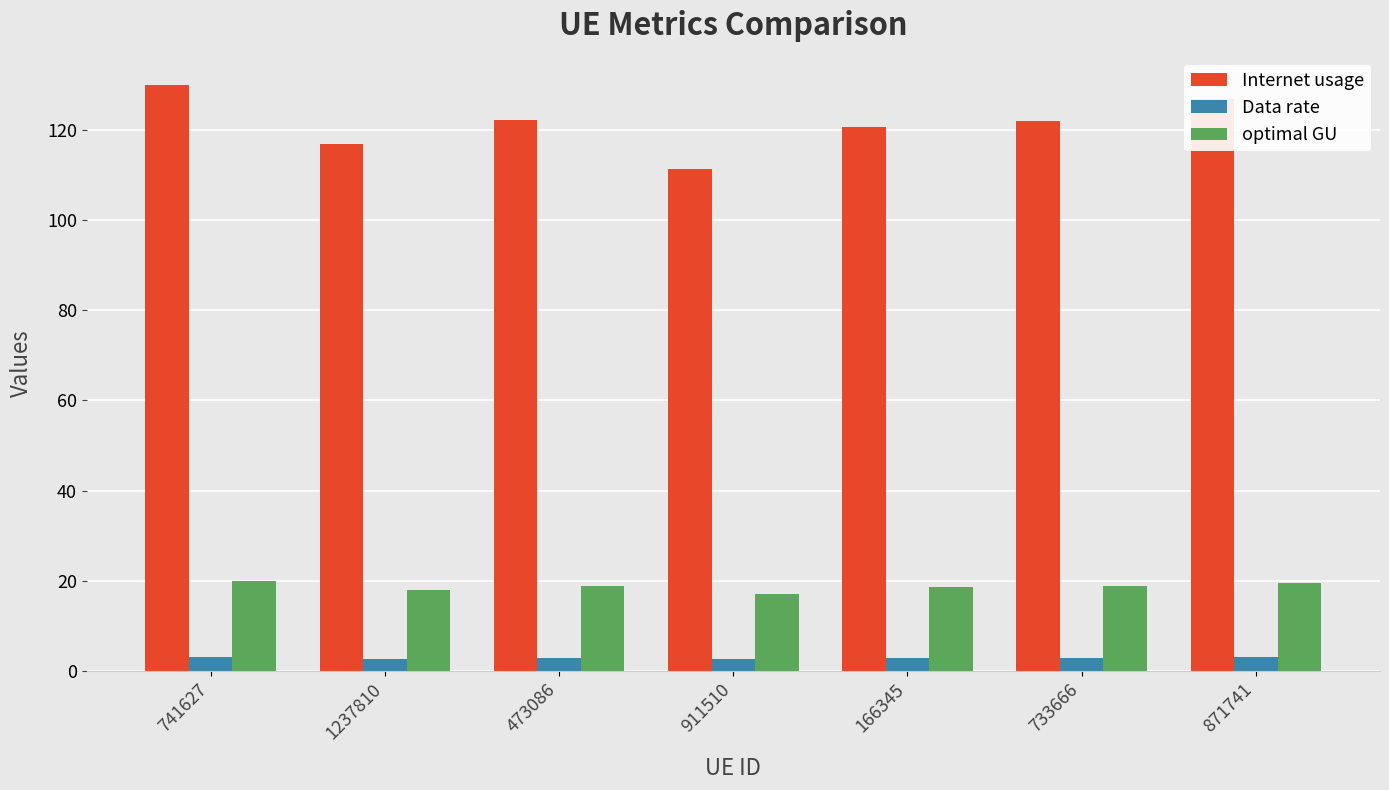

Is it true that Internet usage equals 79.6 at 741627?

False